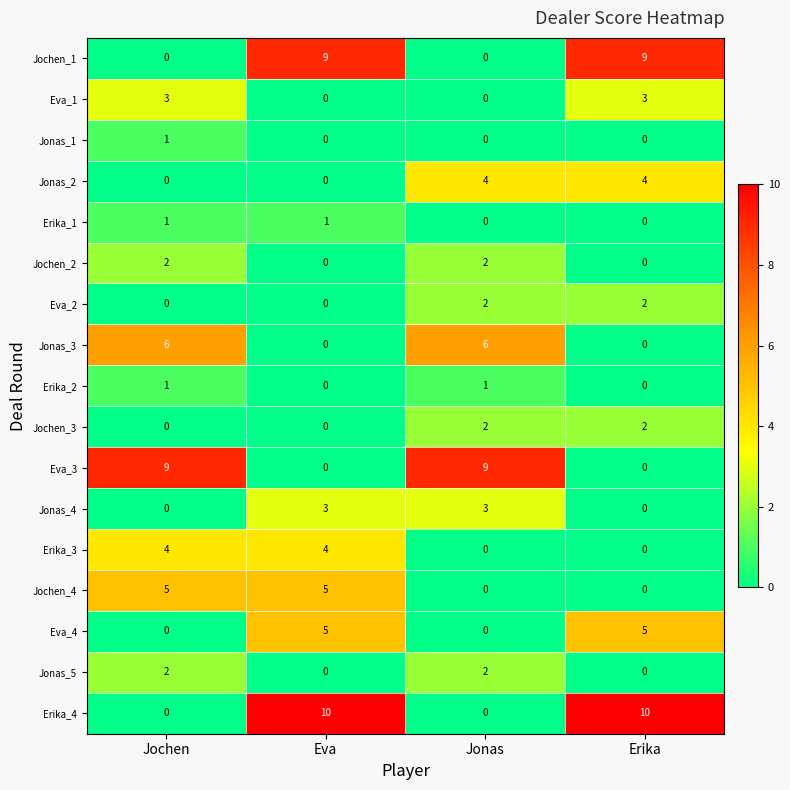

What is the total value across all series at Jonas?

31